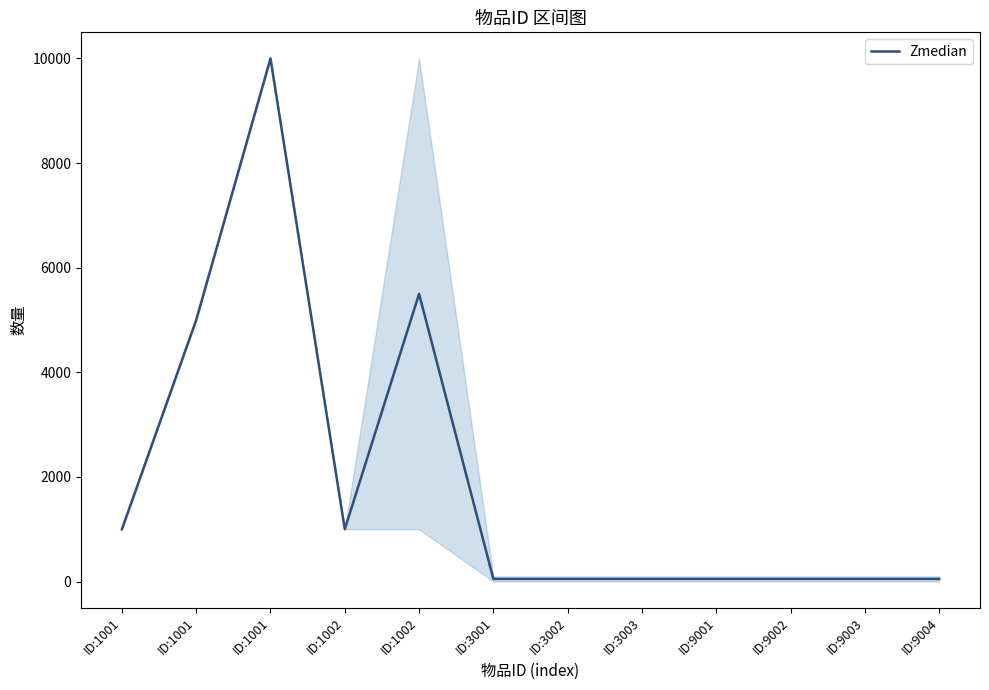

How many lines are shown in the chart?

1